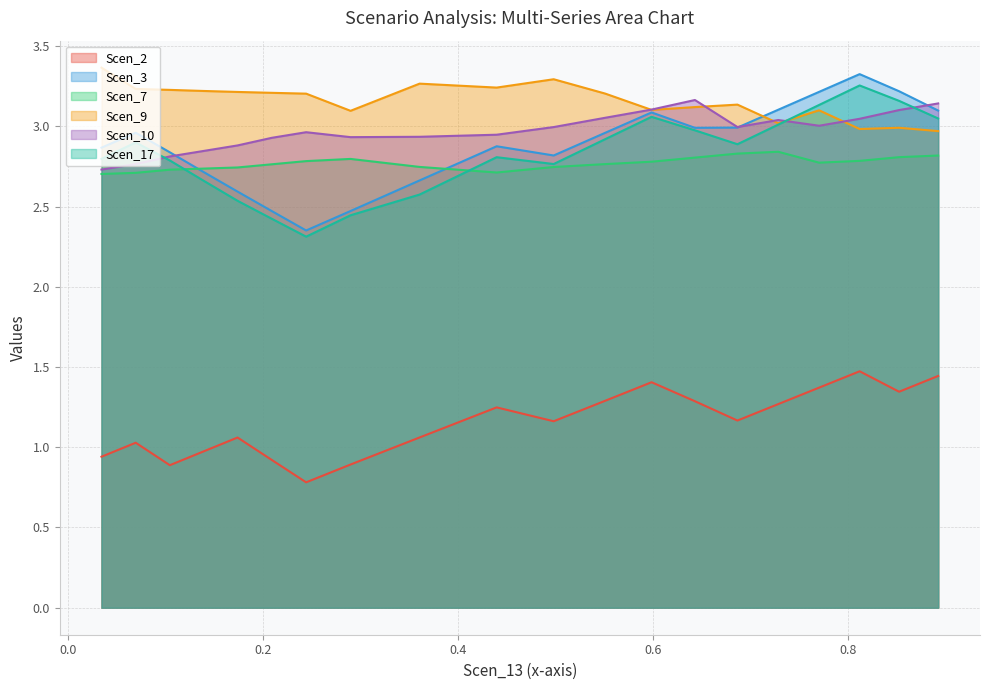

At which label is Scen_3 closest to 2?

0.24447327266227453